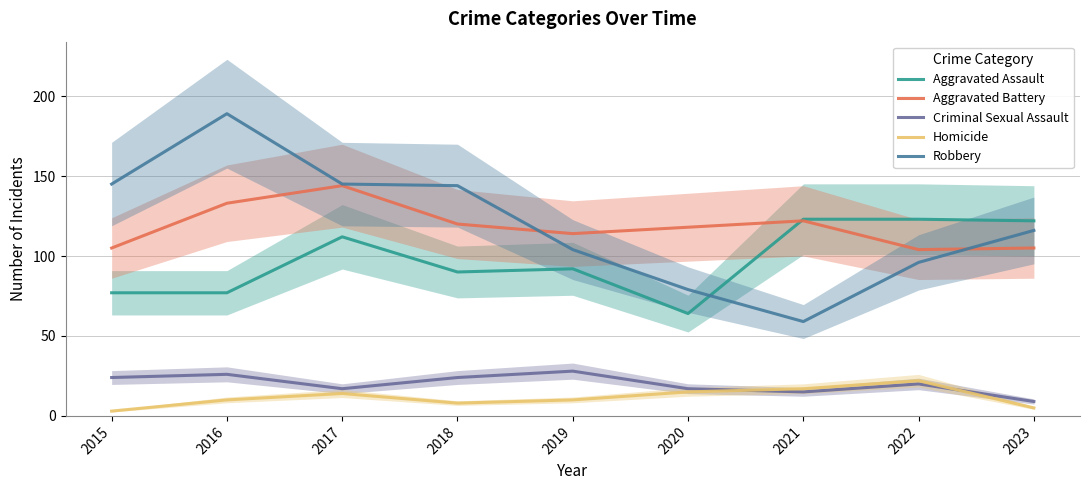

Is the value of Robbery at 2018 greater than the value of Homicide at 2016?

Yes